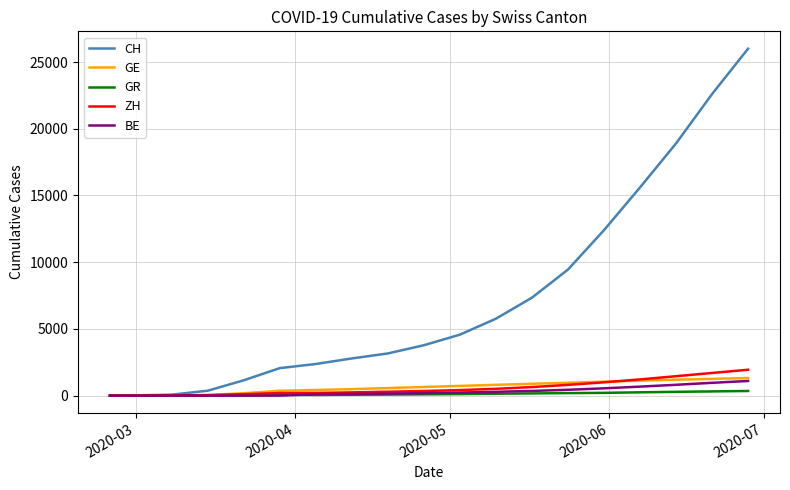

Is this an area chart (filled region under the line)?

No